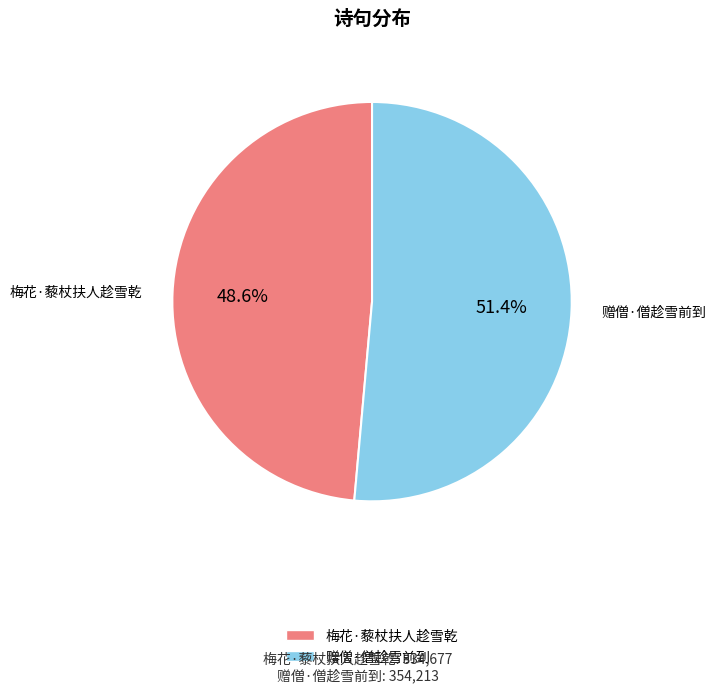

Count the number of slices in the pie.

2